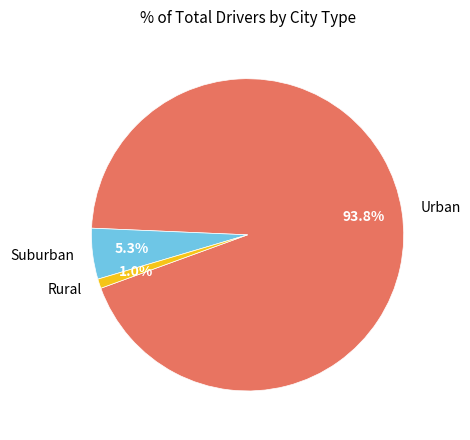

Which slice represents more than half of the pie?

Urban